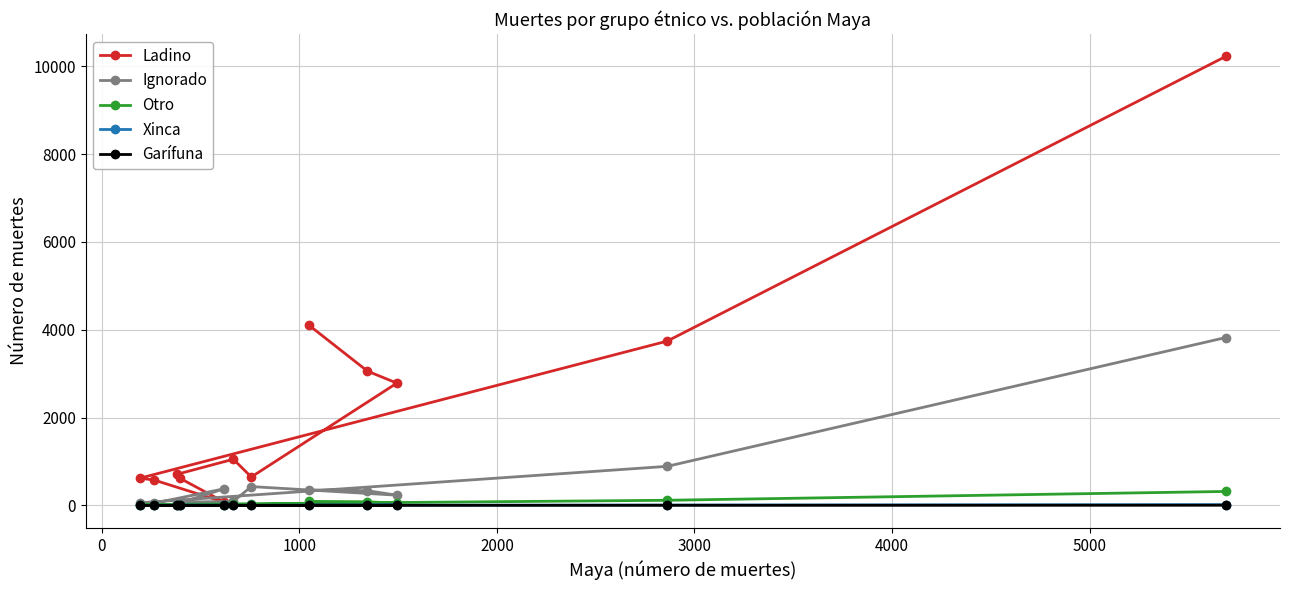

Does the chart display data point markers on the line(s)?

Yes